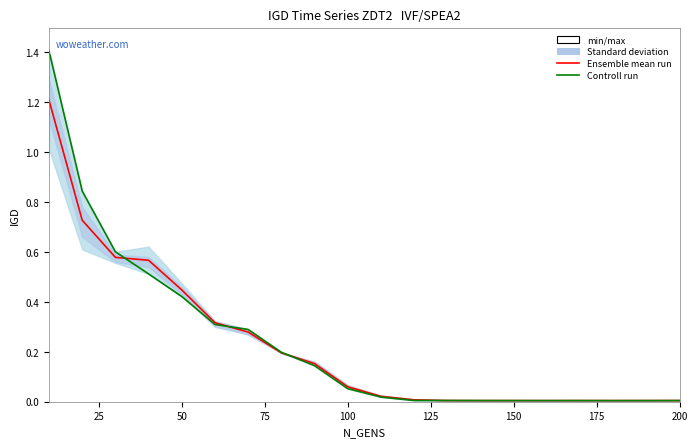

Is it true that Ensemble mean run equals 0.6 at 125?

False